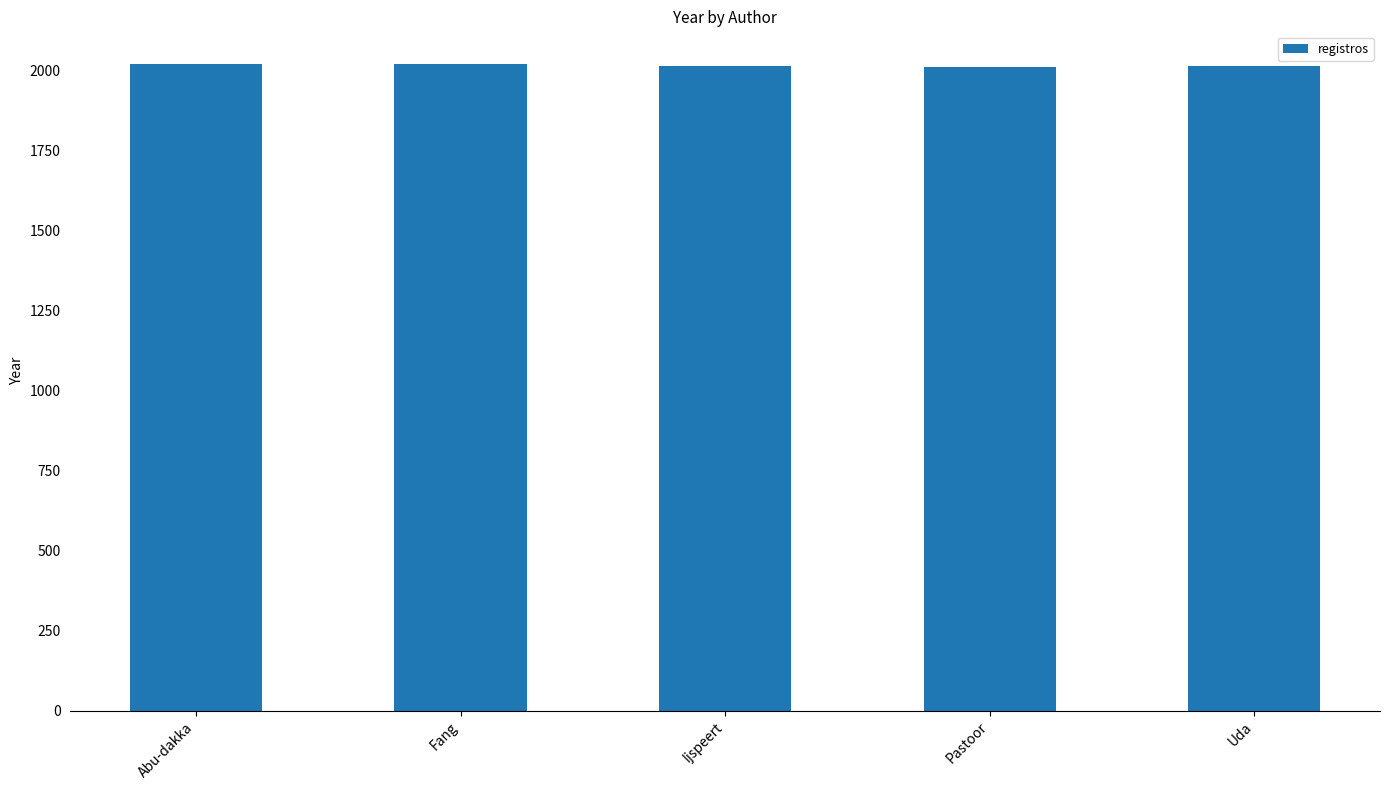

What is the smallest value displayed?

2011